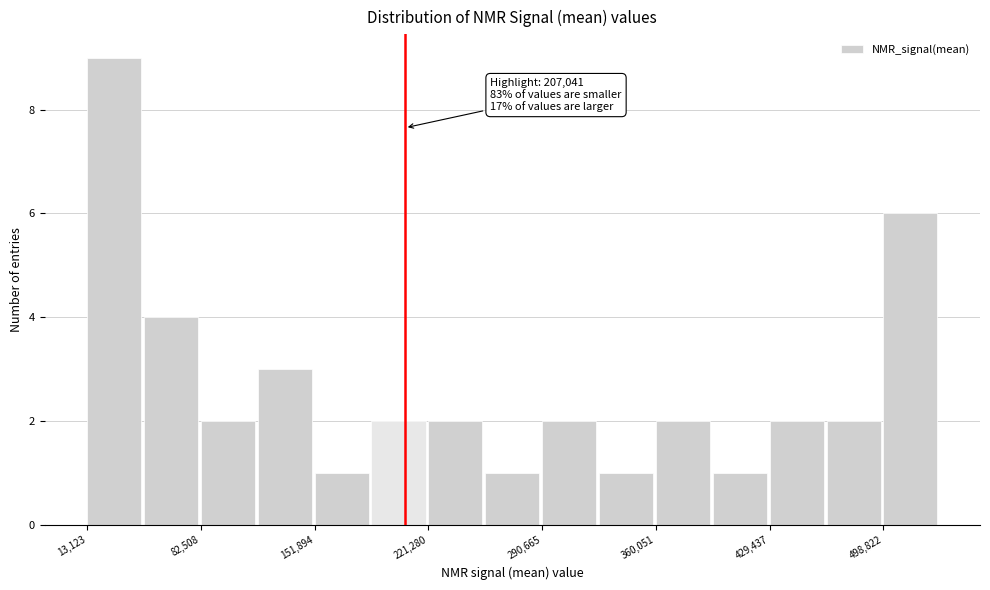

Read against the x-axis, roughly where is the centre of the tallest bar?

30000